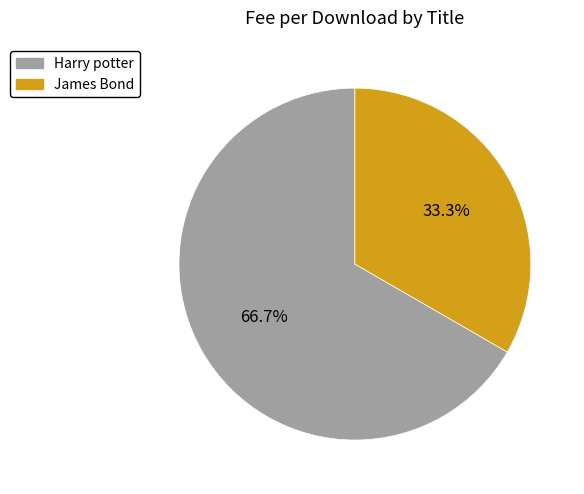

To the nearest percent, what is the combined percentage of James Bond and Harry potter?

100%